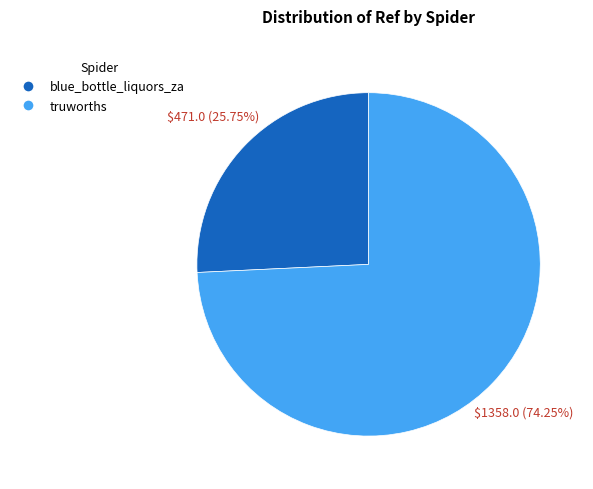

The blue_bottle_liquors_za slice represents 17% of the pie. True or false?

False